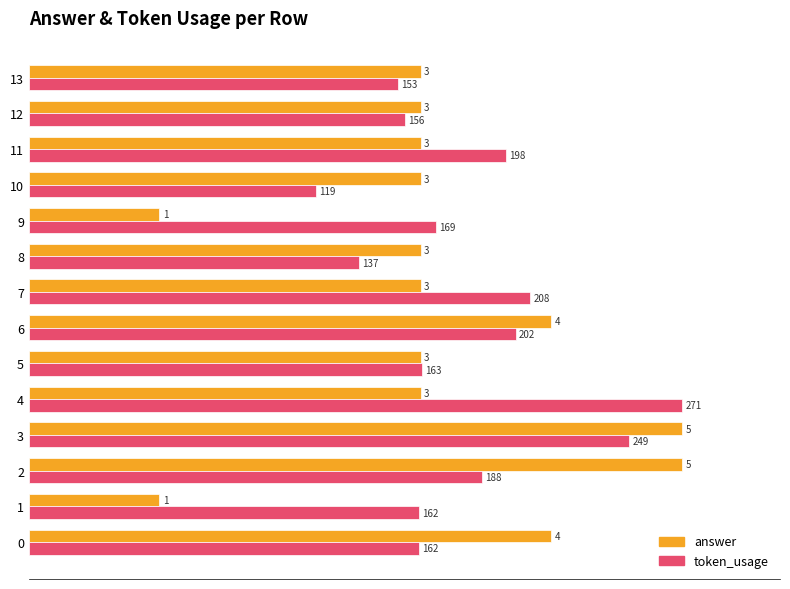

What are all the series names shown in the legend?

answer, token_usage